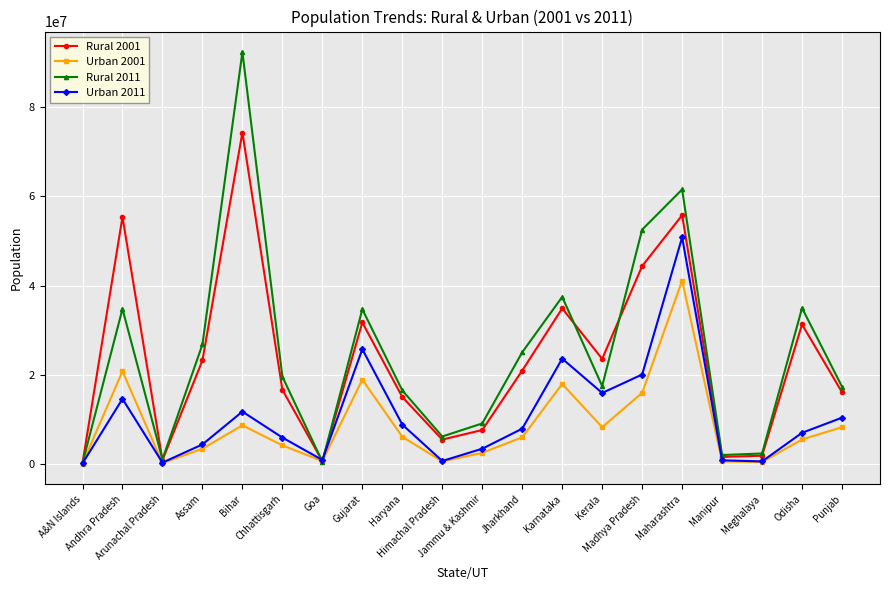

At which category is the sum across all series the highest?

Maharashtra